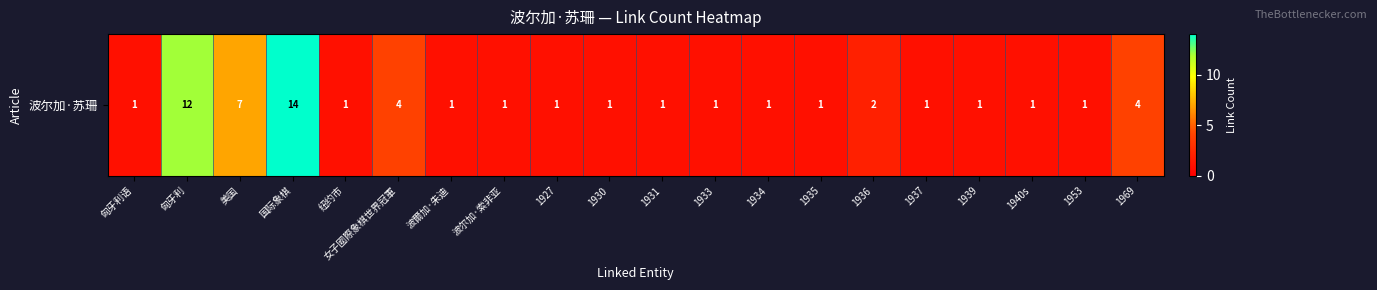

True or false: the data shows 1 at 1927.

True